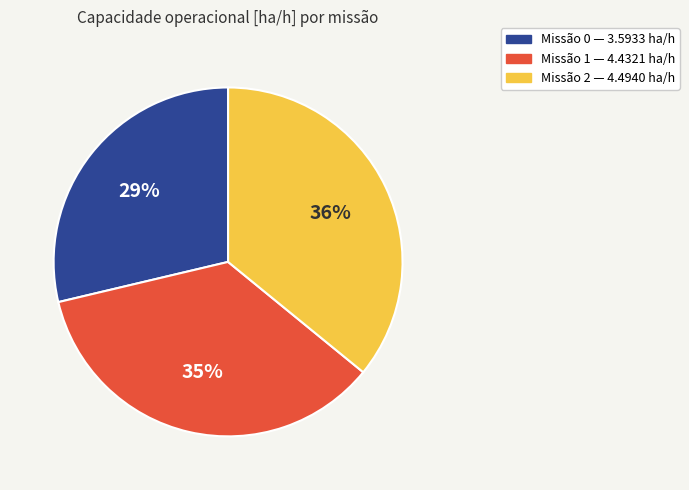

What percentage is the Missão 0 — 3.5933 ha/h slice, to the nearest percent?

29%